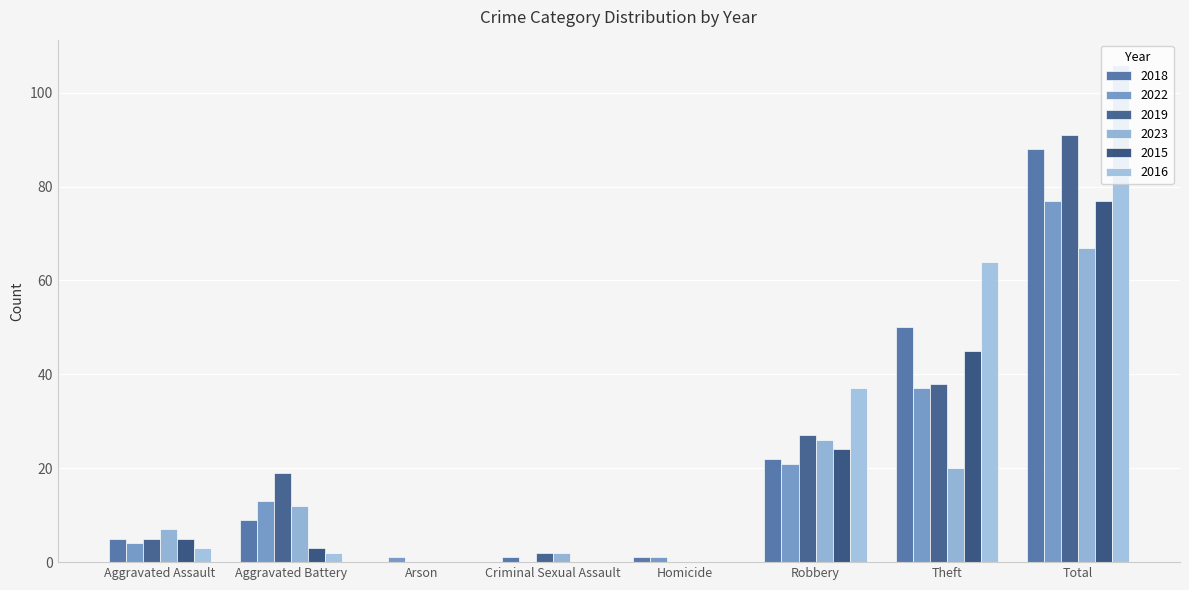

How many series are shown in this chart?

6